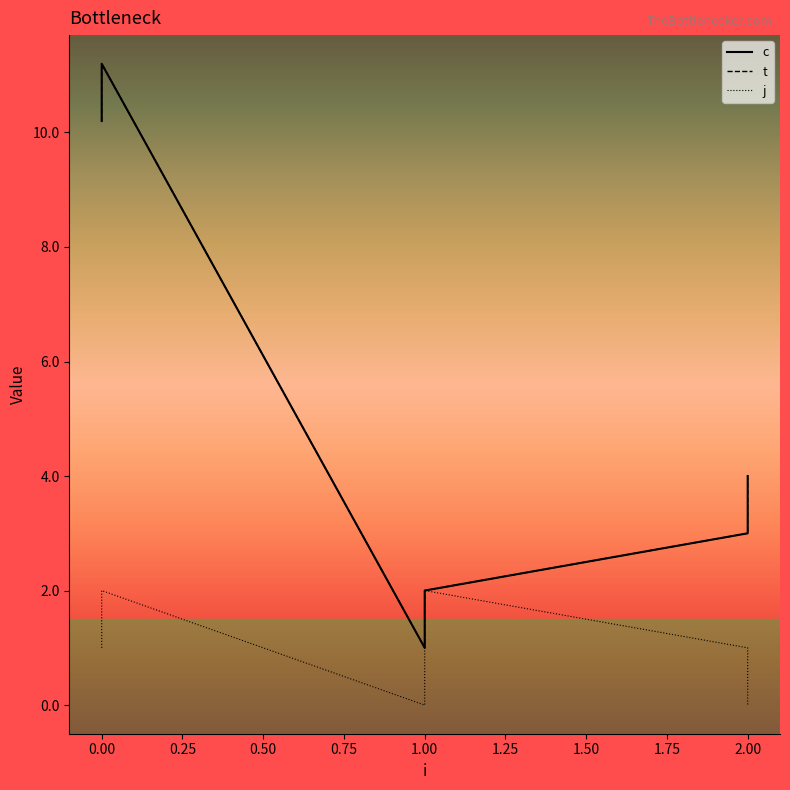

What are all the series names shown in the legend?

c, t, j